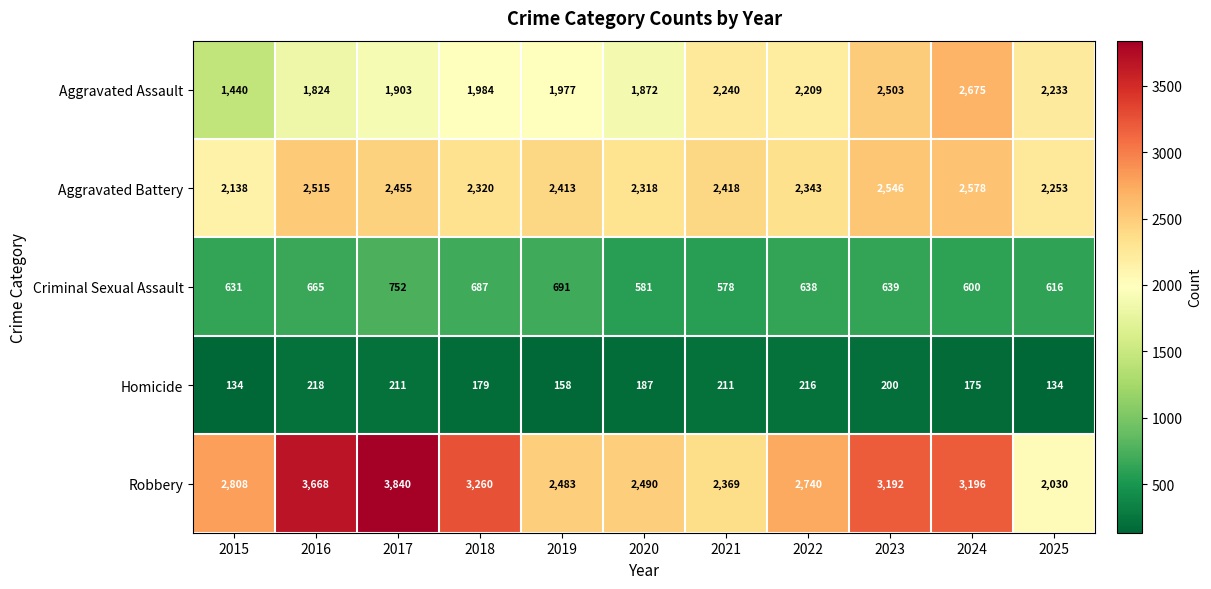

Count the number of data series in this chart.

5